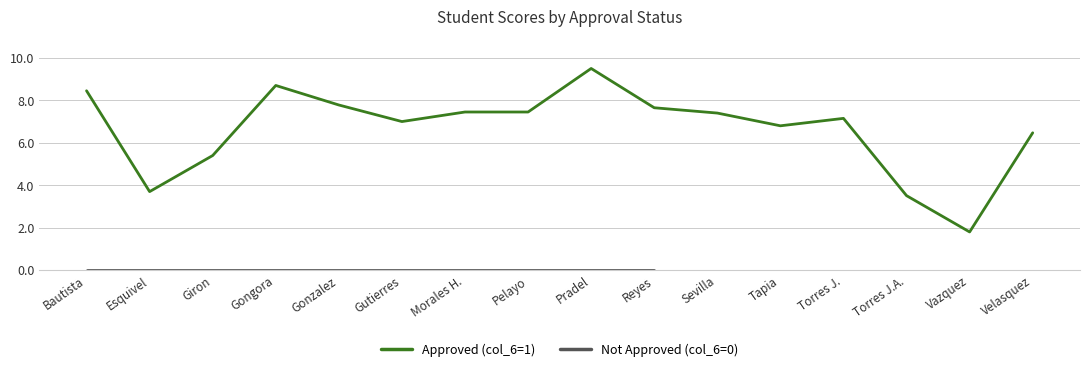

What is the value of the 4th point from the left?

8.7